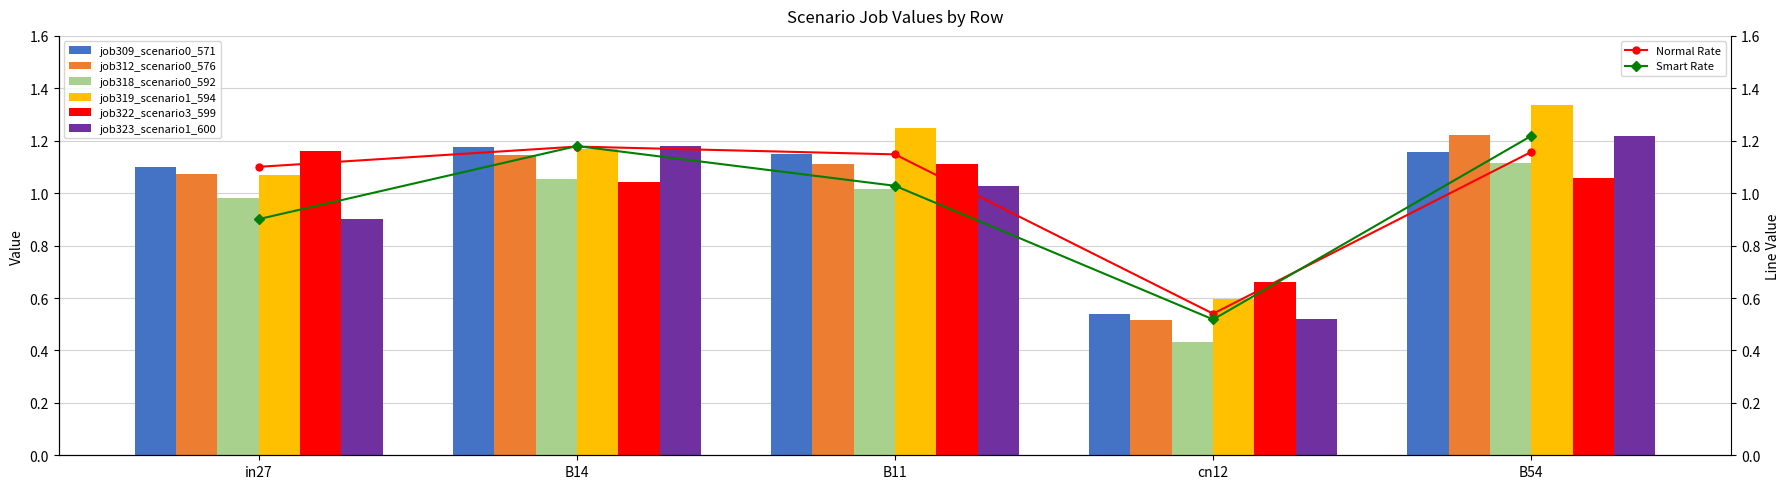

What is the total value across all series at B54?

7.1